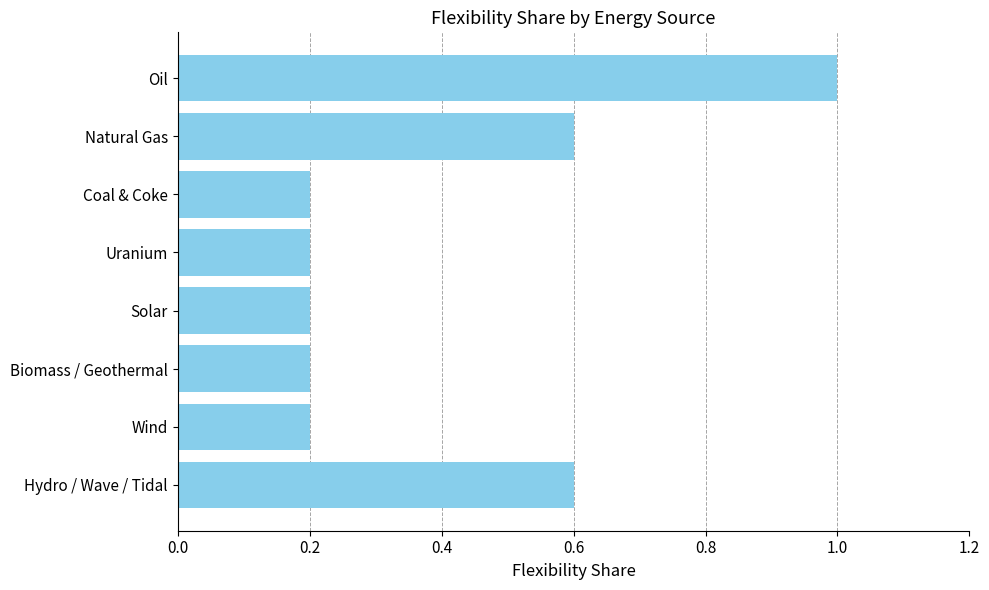

What is the difference between the second highest and minimum values?

0.4